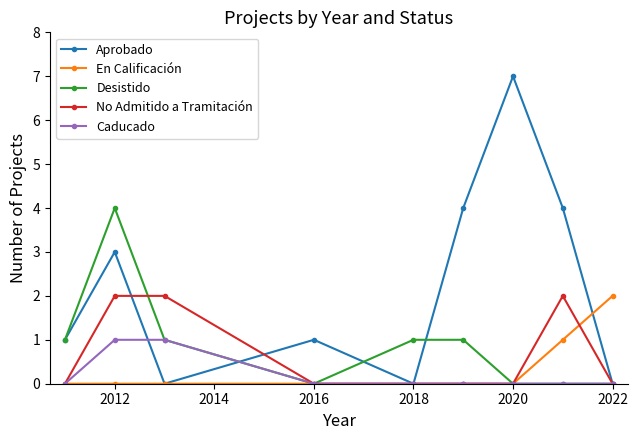

True or false: En Calificación and Aprobado cross at least once.

True